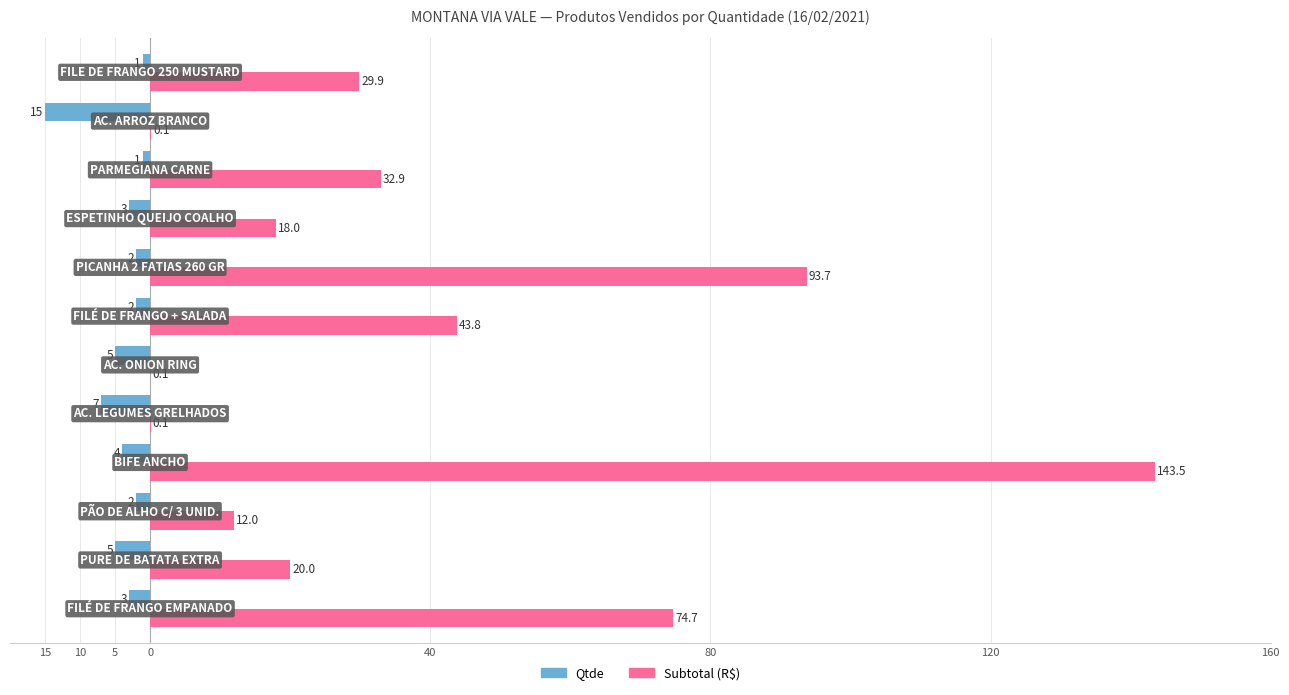

What is the minimum value shown in the chart?

-15.0